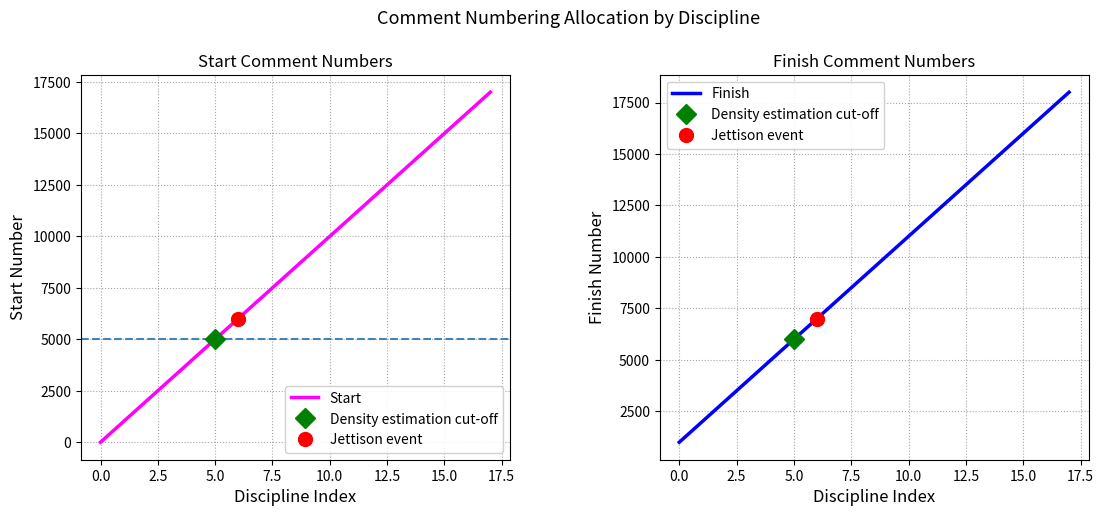

What is the label of the 6th point from the right?

12